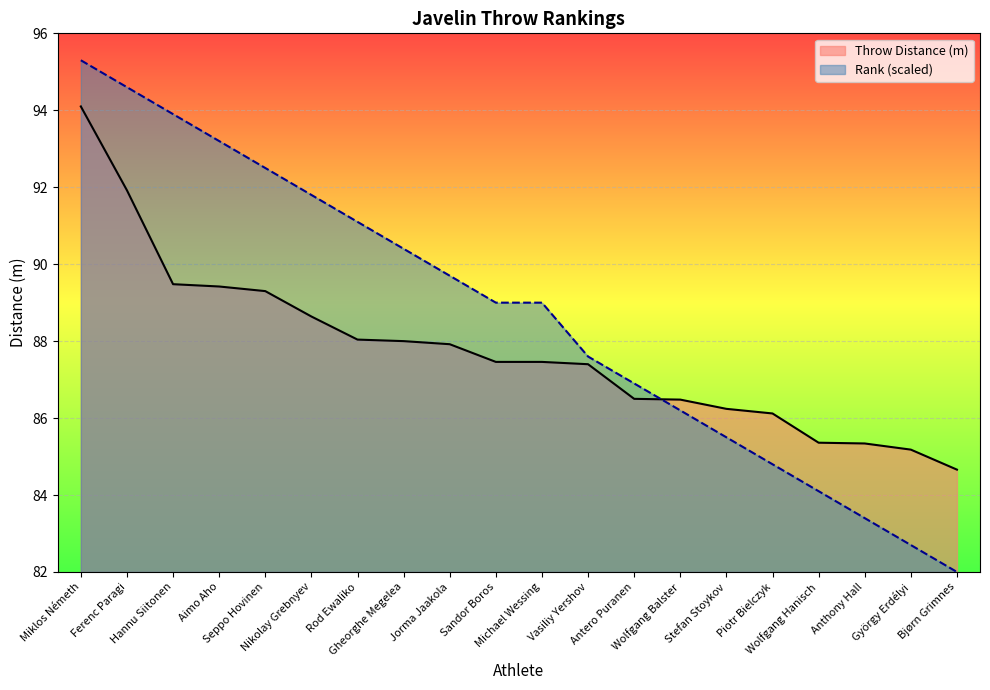

At which label is Throw Distance (m) closest to 89?

Seppo Hovinen